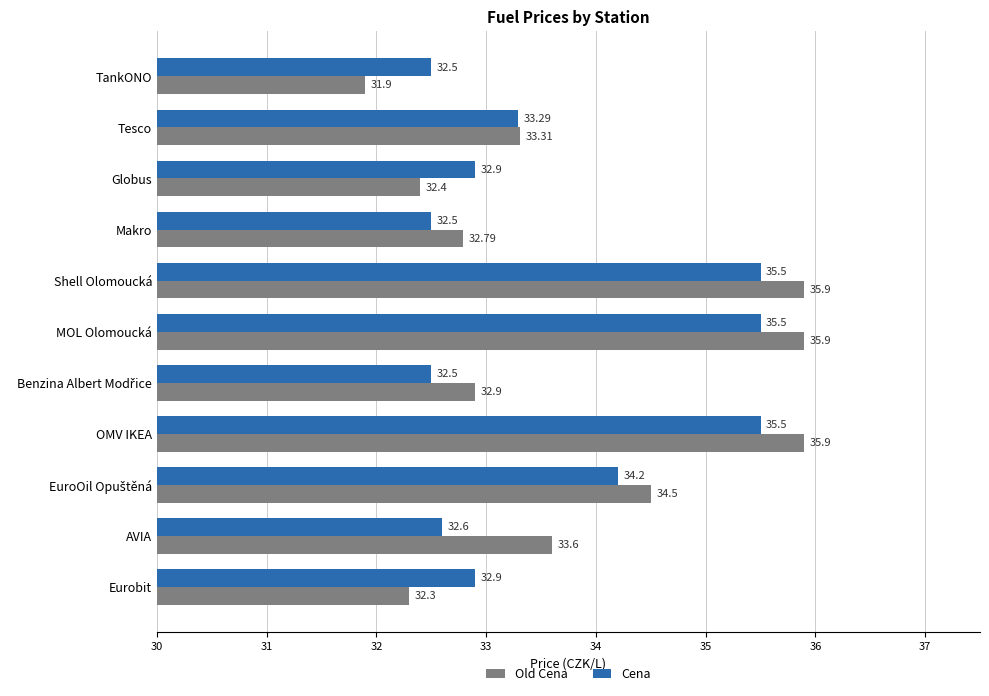

Which series has the largest total across all categories?

Old Cena